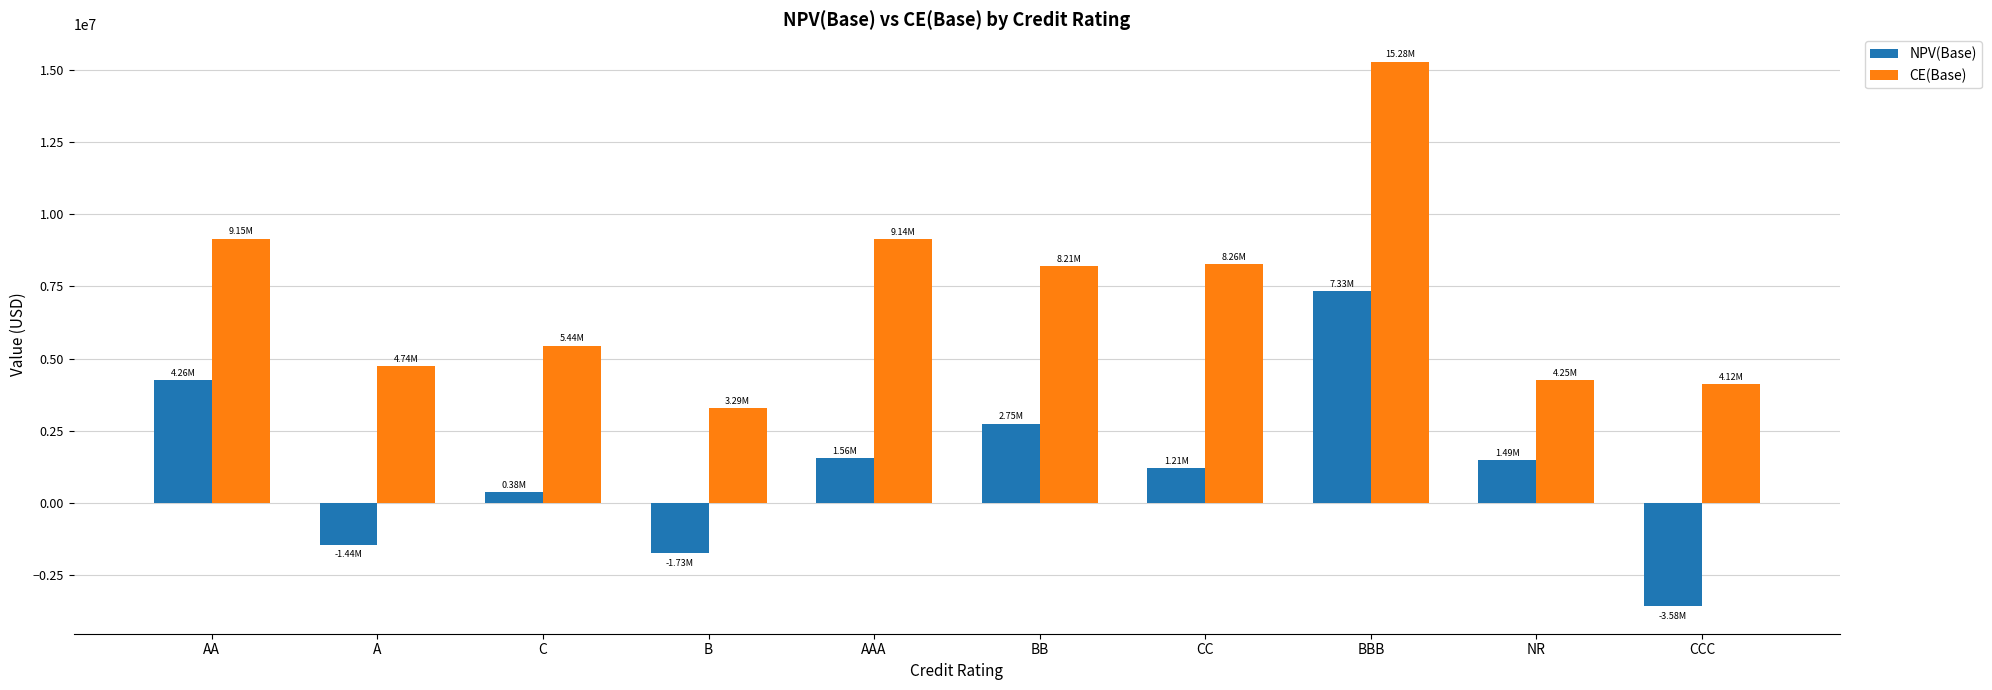

At which category does the chart reach its peak across all series?

BBB